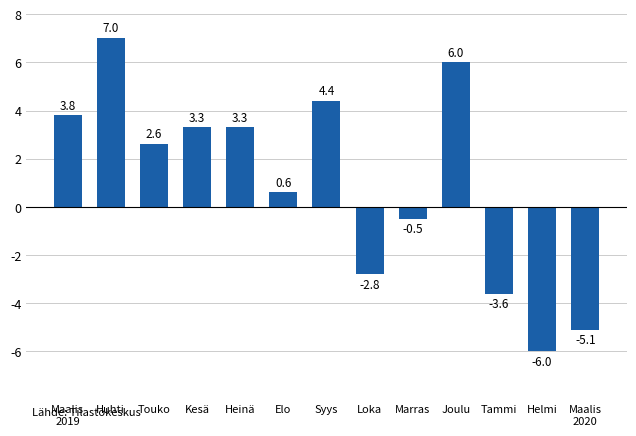

Is it true that the value at Elo is 0.6?

True